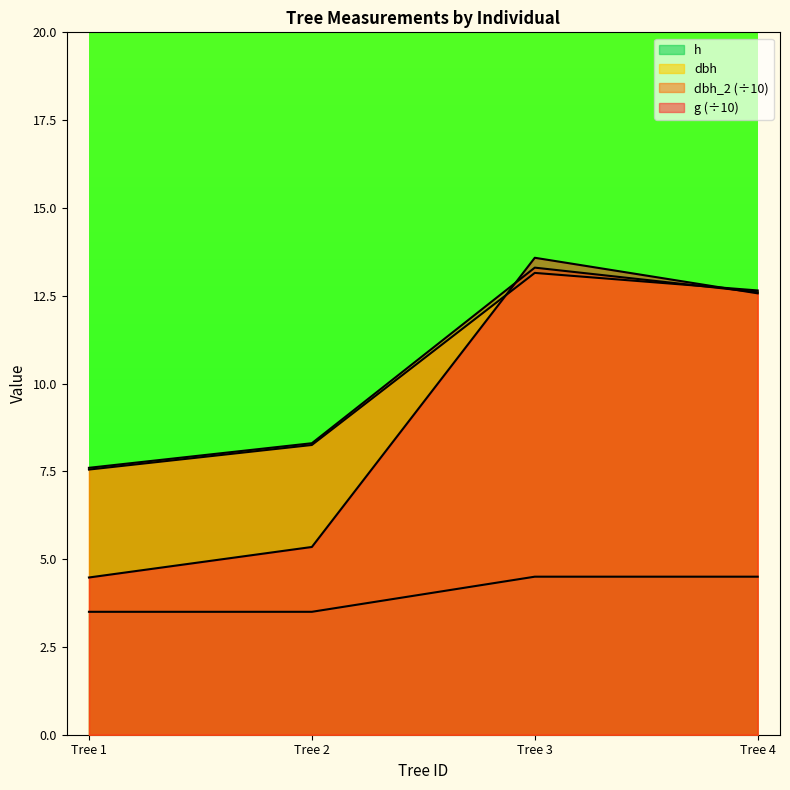

Between which two adjacent categories do dbh and g first intersect?

Tree 2 and Tree 3